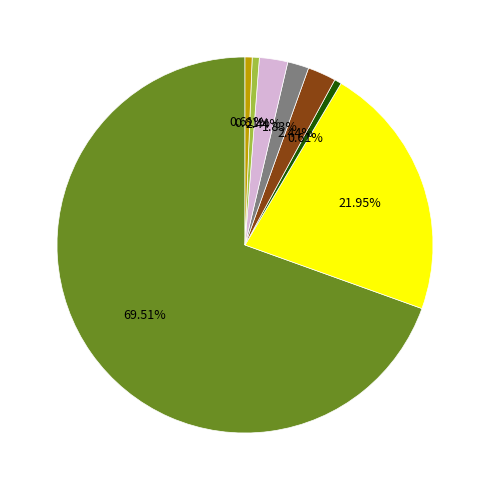

To the nearest percent, what is the difference between the largest and smallest slice percentages?

69%